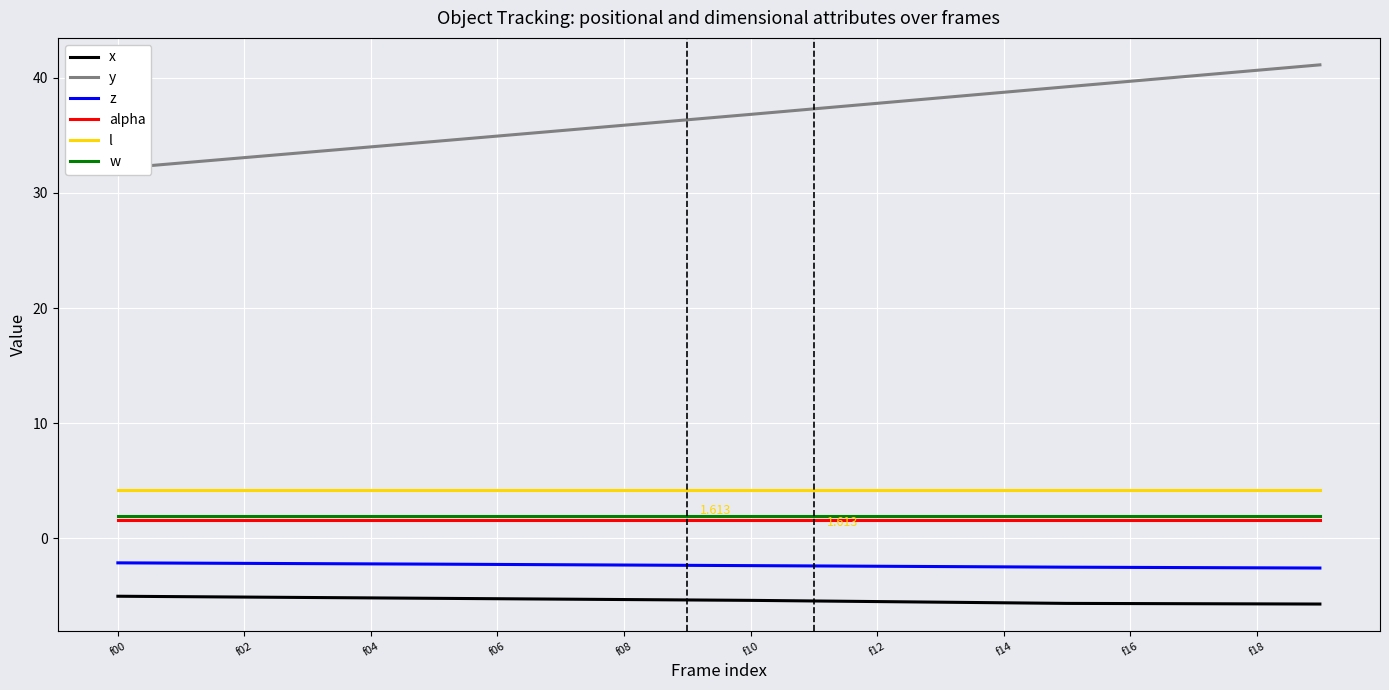

What is the label of the 1st point from the left?

f00